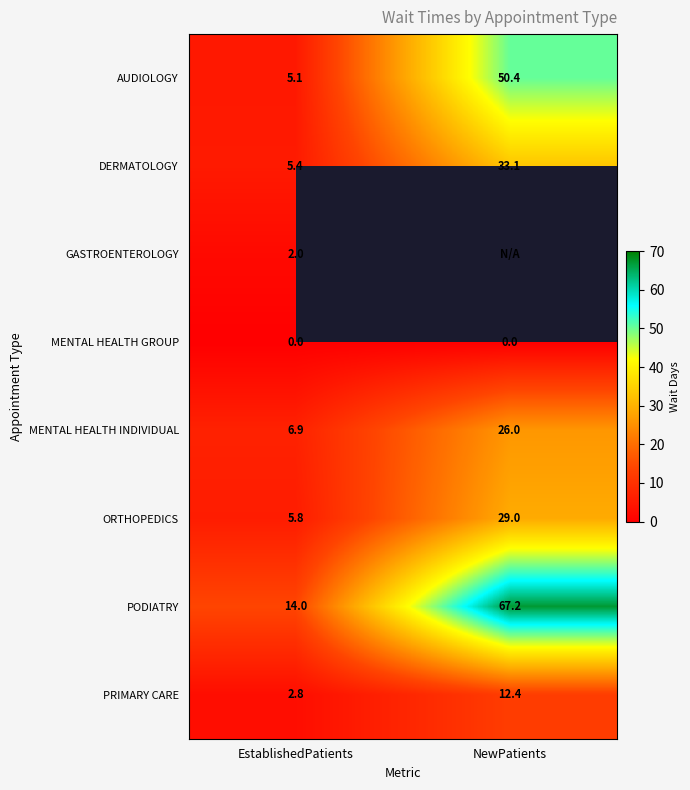

Read the DERMATOLOGY value at NewPatients.

33.1